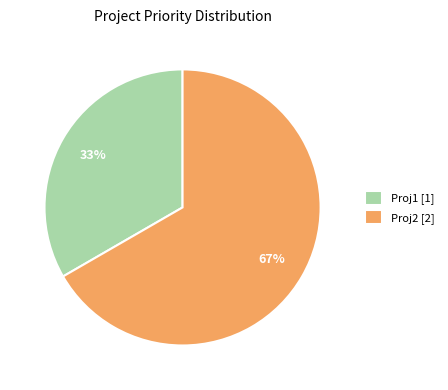

To the nearest percent, what portion does Proj1 represent?

33%